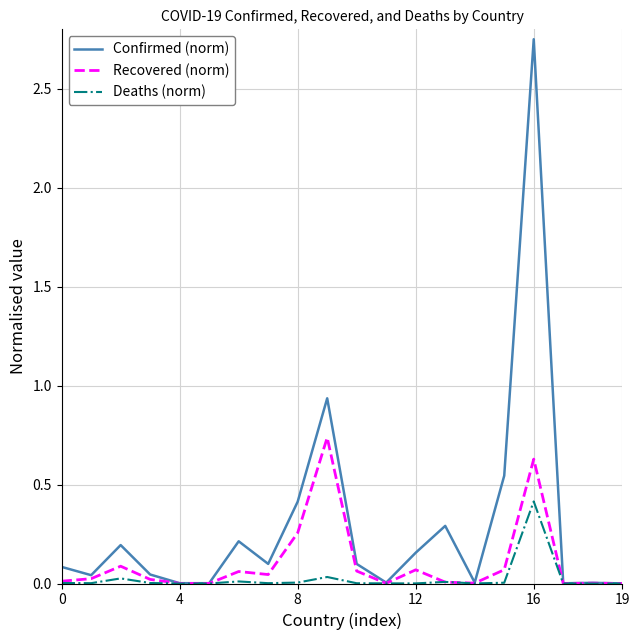

Which series has the largest range (max minus min)?

Confirmed (norm)